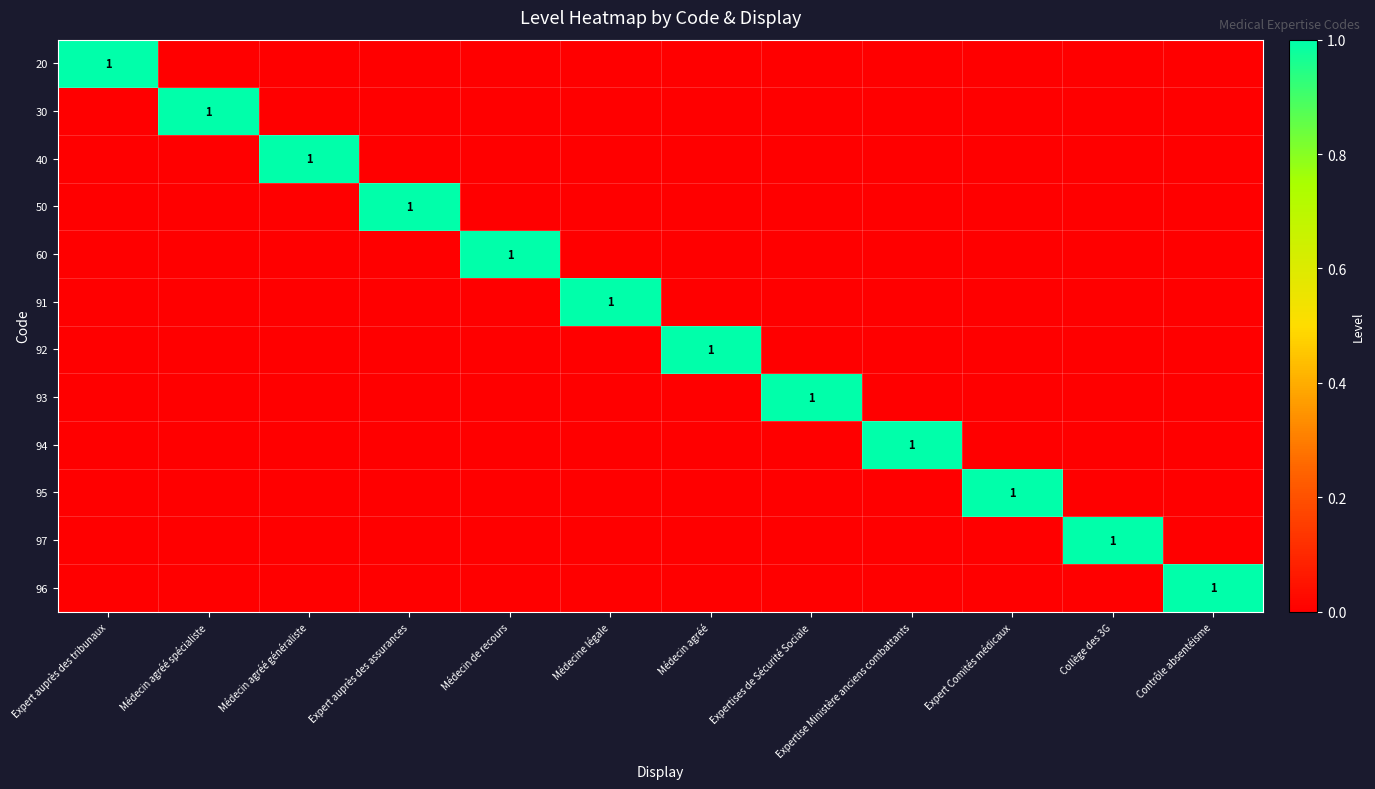

What is the sum of all 40 values?

1